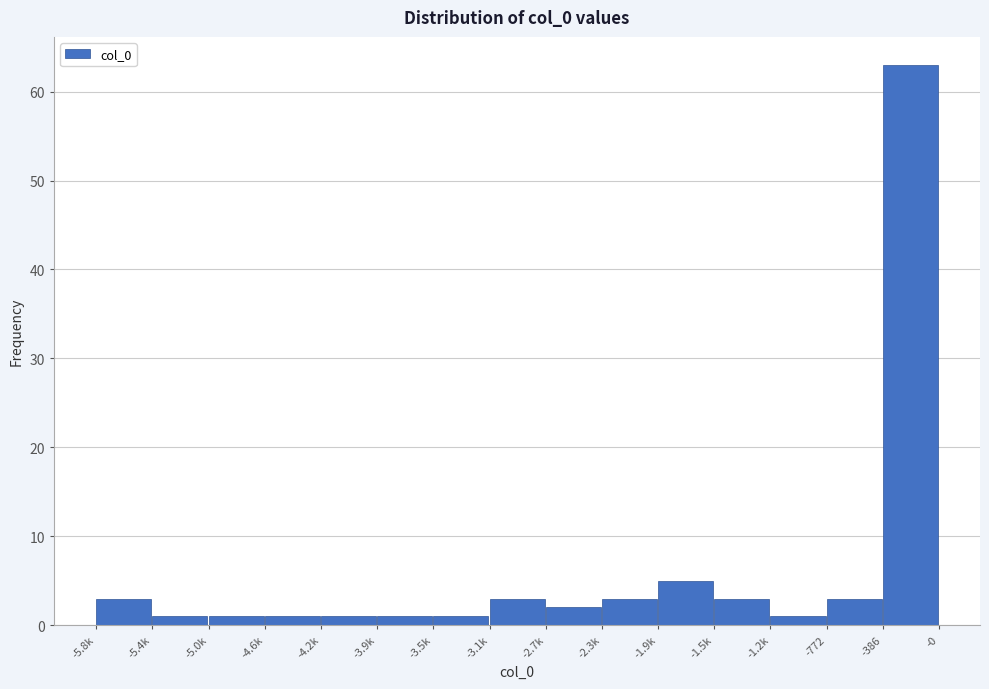

Reading left to right, extract all data points from this chart.

-5.8k=3	-5.4k=1	-5.0k=1	-4.6k=1	-4.2k=1	-3.9k=1	-3.5k=1	-3.1k=3	-2.7k=2	-2.3k=3	-1.9k=5	-1.5k=3	-1.2k=1	-772=3	-386=63